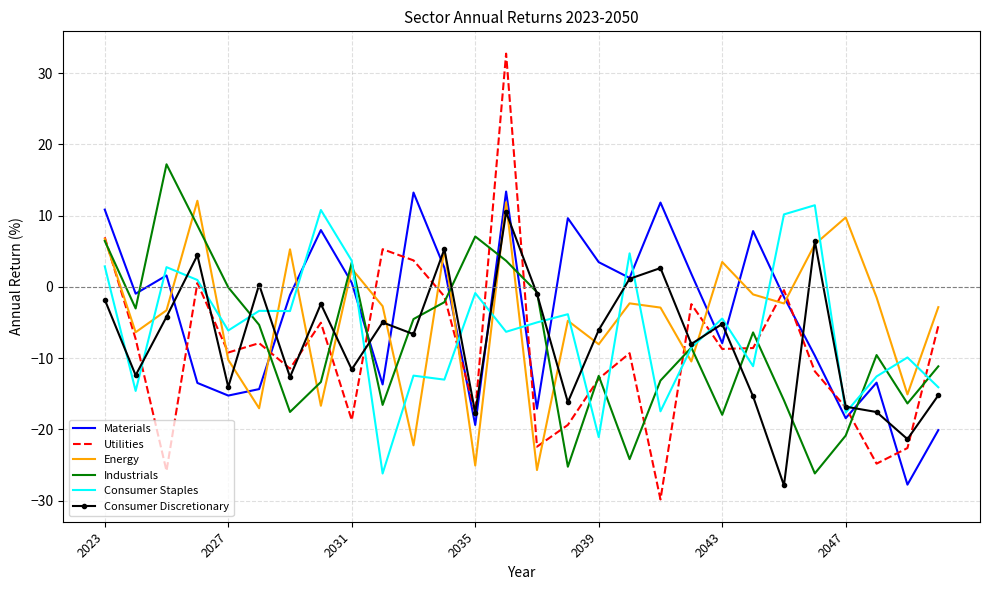

Which series has the widest spread of values?

Utilities